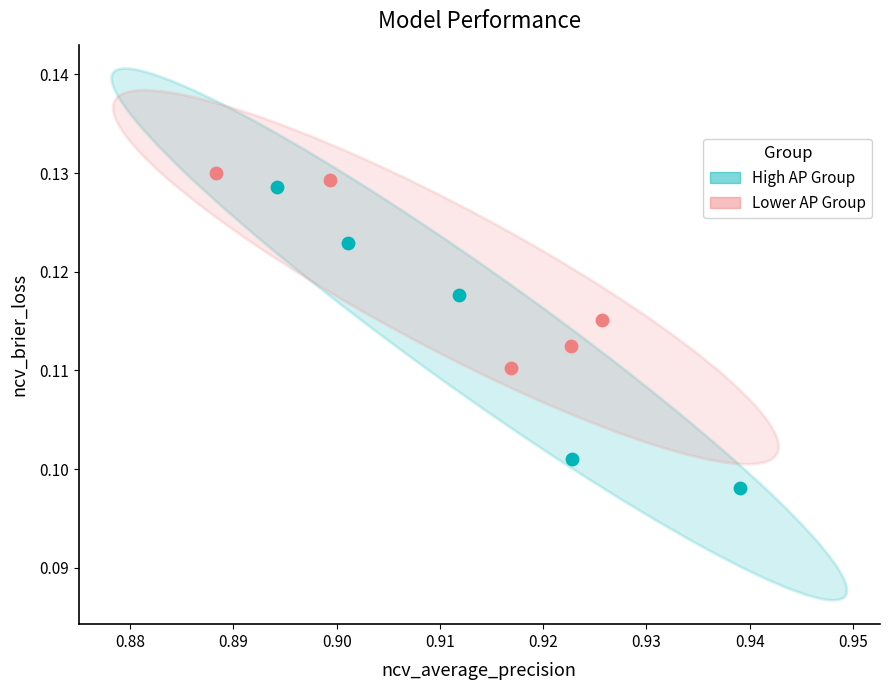

Which series has the largest Y range (max minus min)?

High AP Group